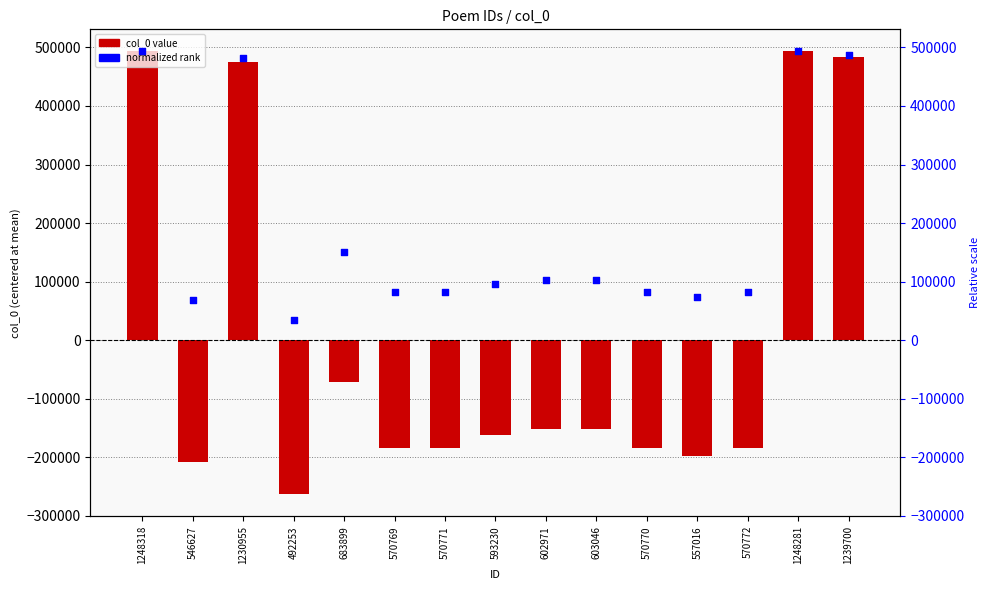

Which series reaches the minimum Y coordinate?

col_0 (centered)